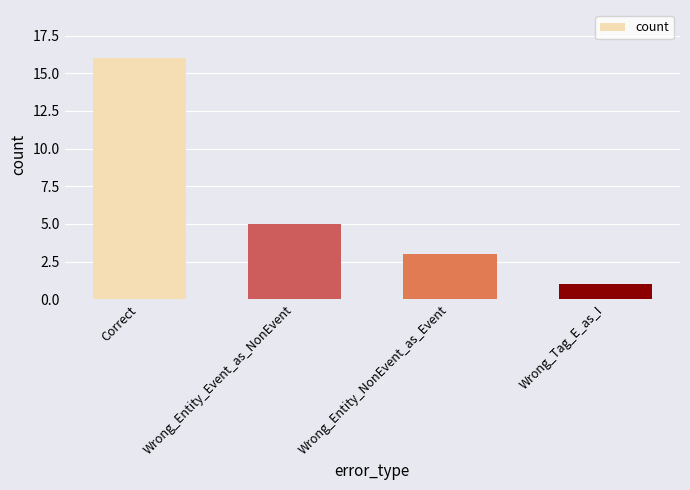

What is the label of the 4th bar from the right?

Correct